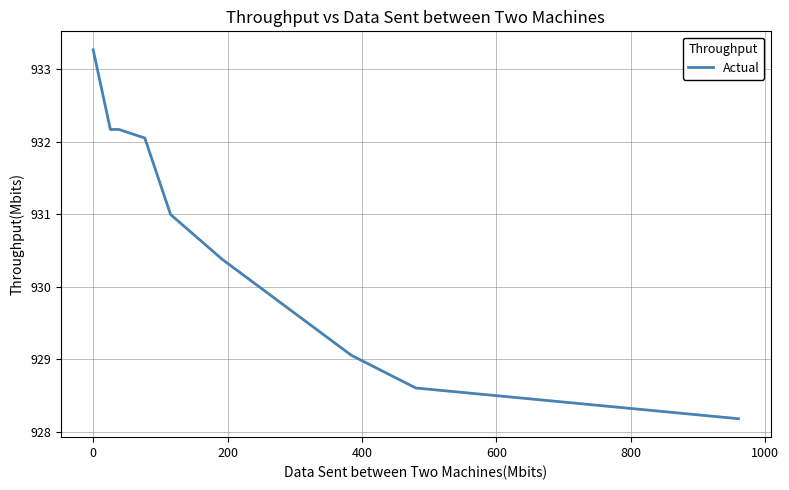

What is the average value?

930.8